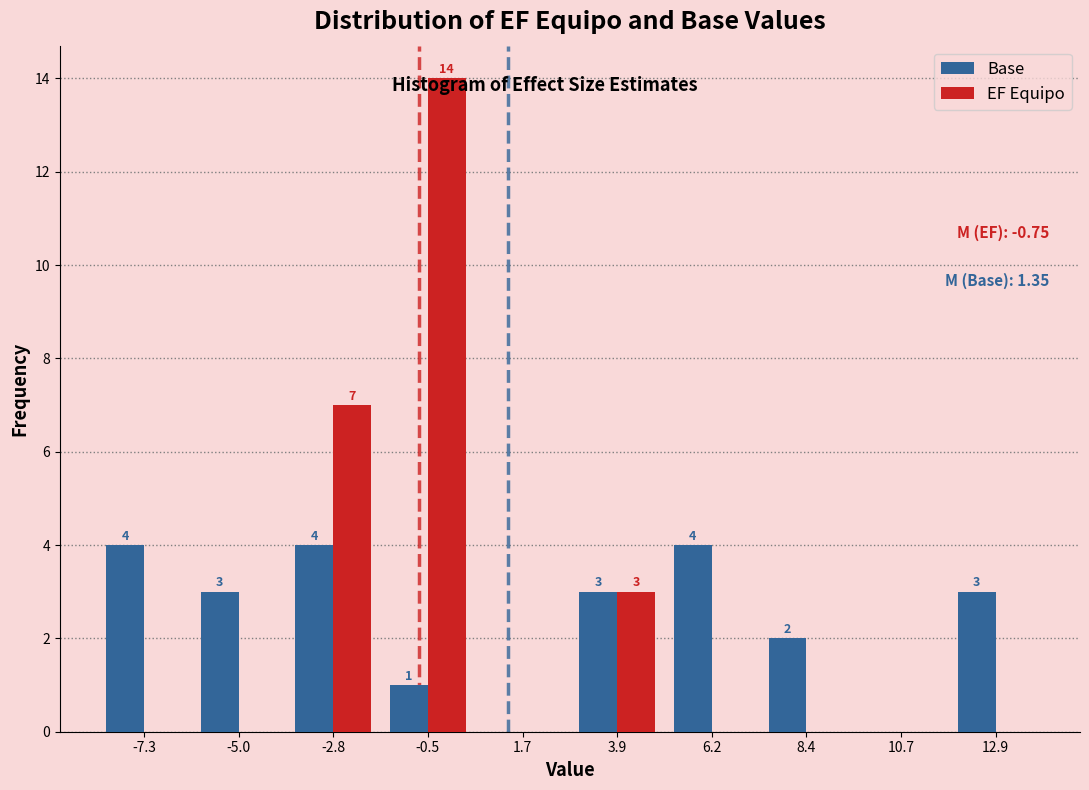

In the EF Equipo series, which range on the x-axis has the tallest bar?

-1.5 to 0.5